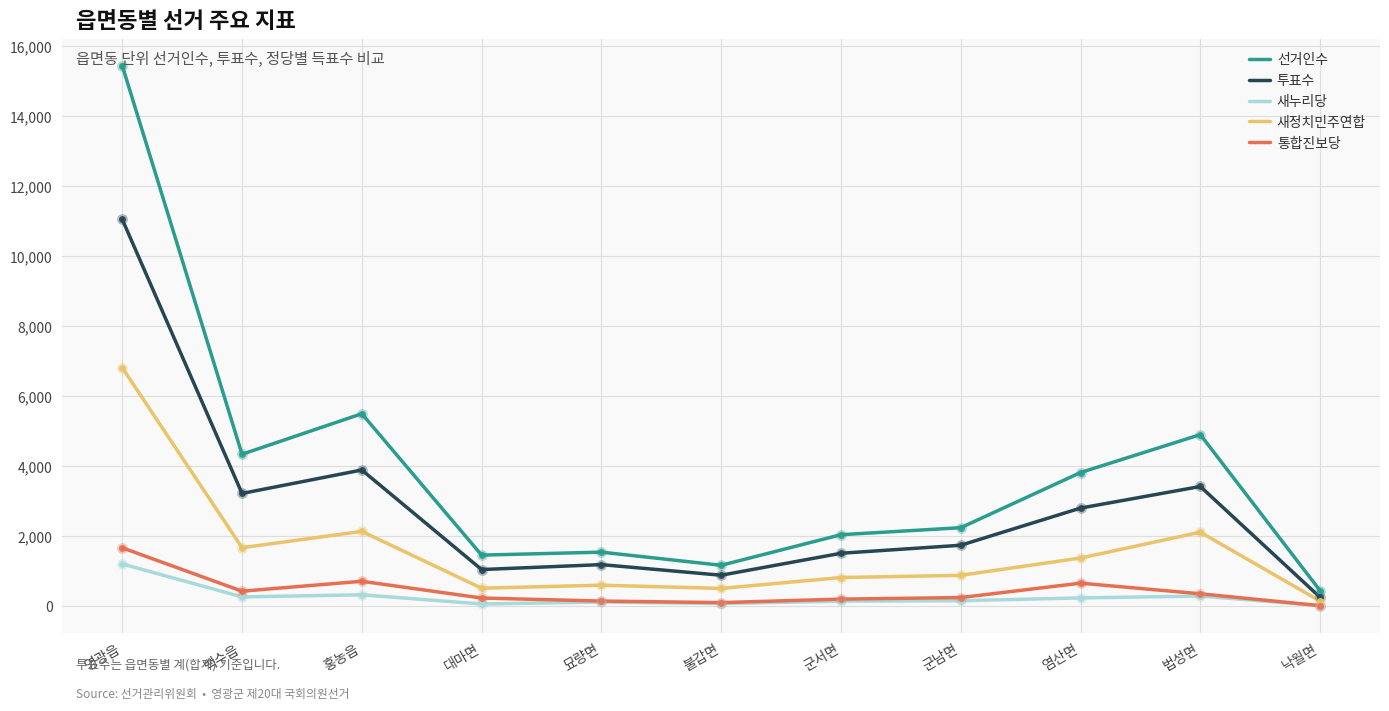

Is the value of 새정치민주연합 at 법성면 greater than the value of 투표수 at 대마면?

Yes